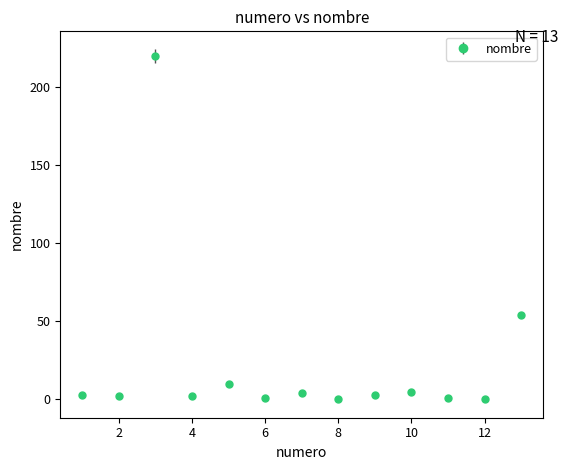

True or false: the data has more than 2 interior local peaks.

True